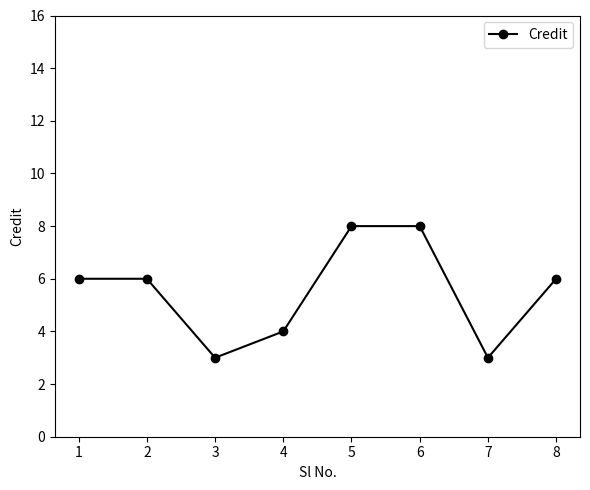

How many values are between 4 and 8?

6